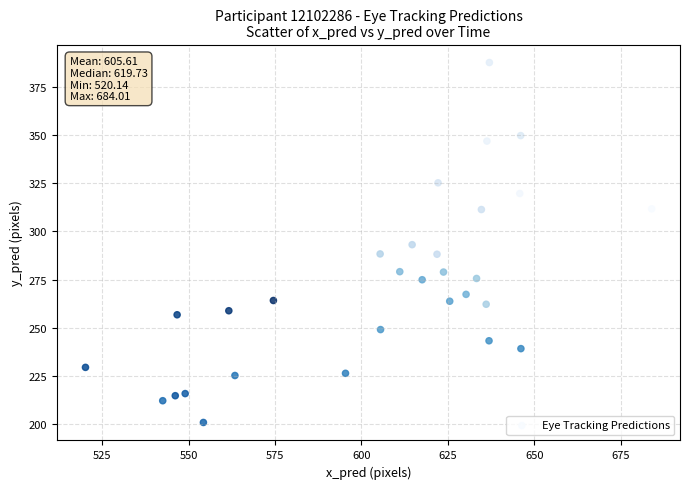

What is the range of X values (max minus min)?

163.9